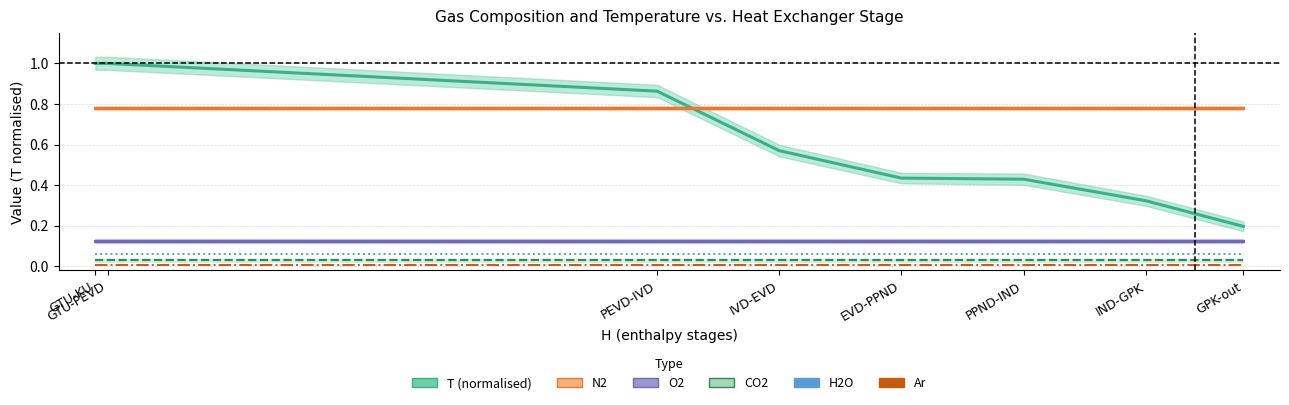

Is it true that T (normalised) equals 0.6 at IVD-EVD?

True